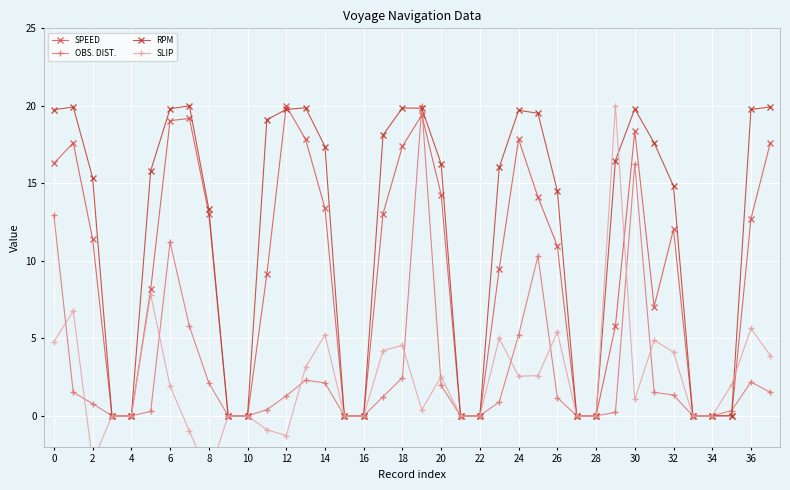

At which label is RPM closest to 10?

8